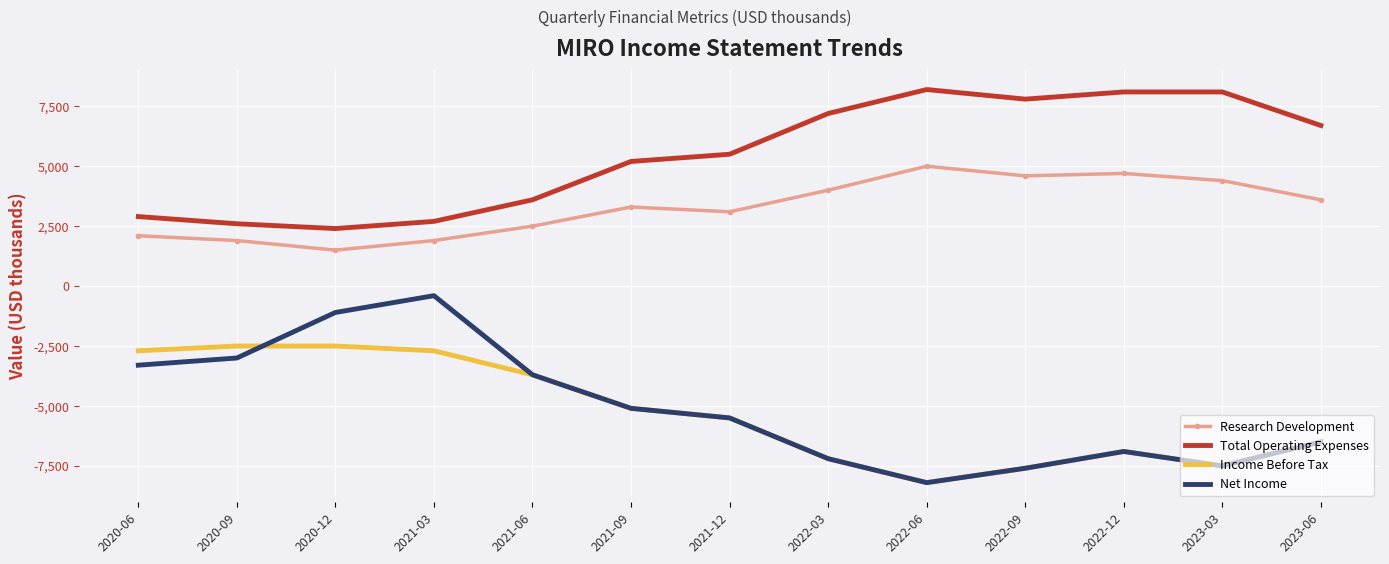

What is the sum of all Net Income values?

-66000